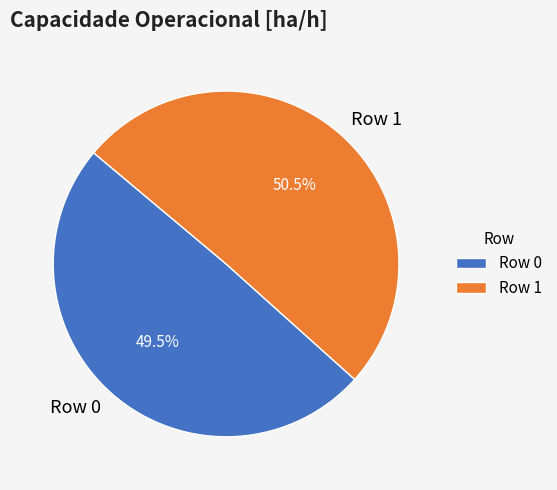

What percentage do Row 1 and Row 0 together represent?

100.0%